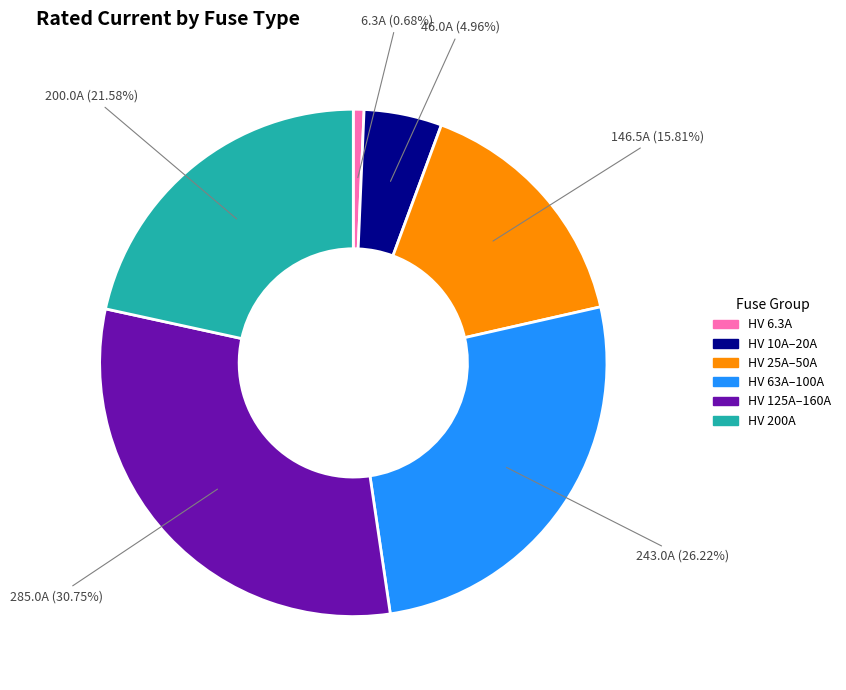

Does any single category account for the majority?

No